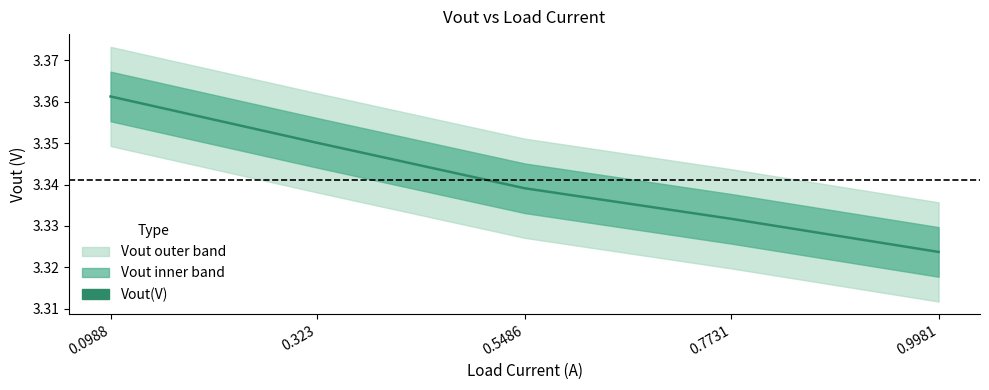

Rank the categories by value from lowest to highest.

0.9981, 0.7731, 0.5486, 0.323, 0.0988